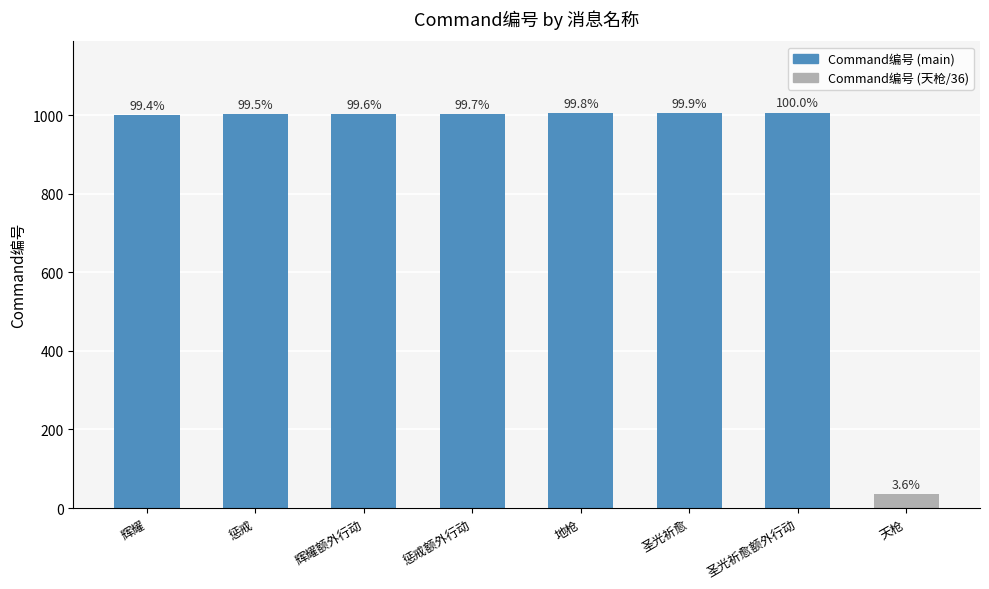

What is the difference between the values at 圣光祈愈额外行动 and 地枪?

2